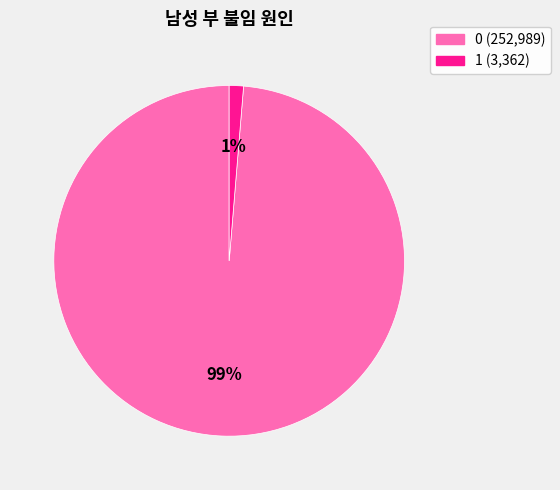

Rank the categories by value from highest to lowest.

0, 1